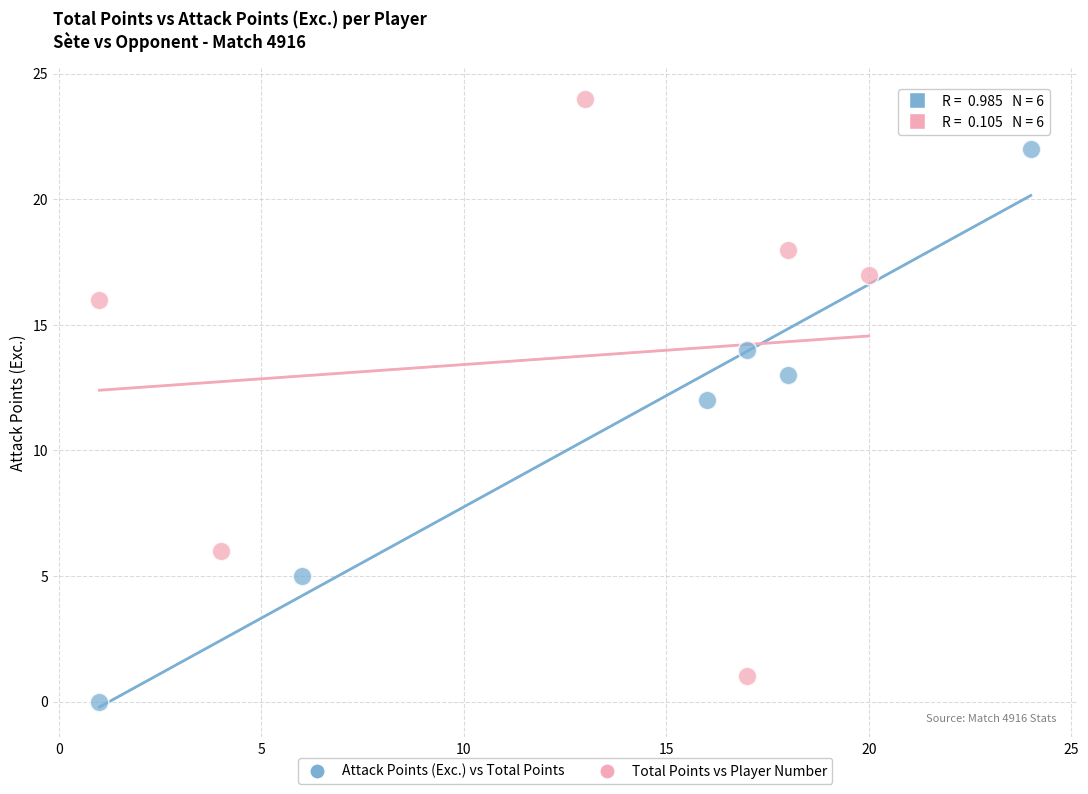

Which series has the widest spread of Y values?

Total Points vs Player Number